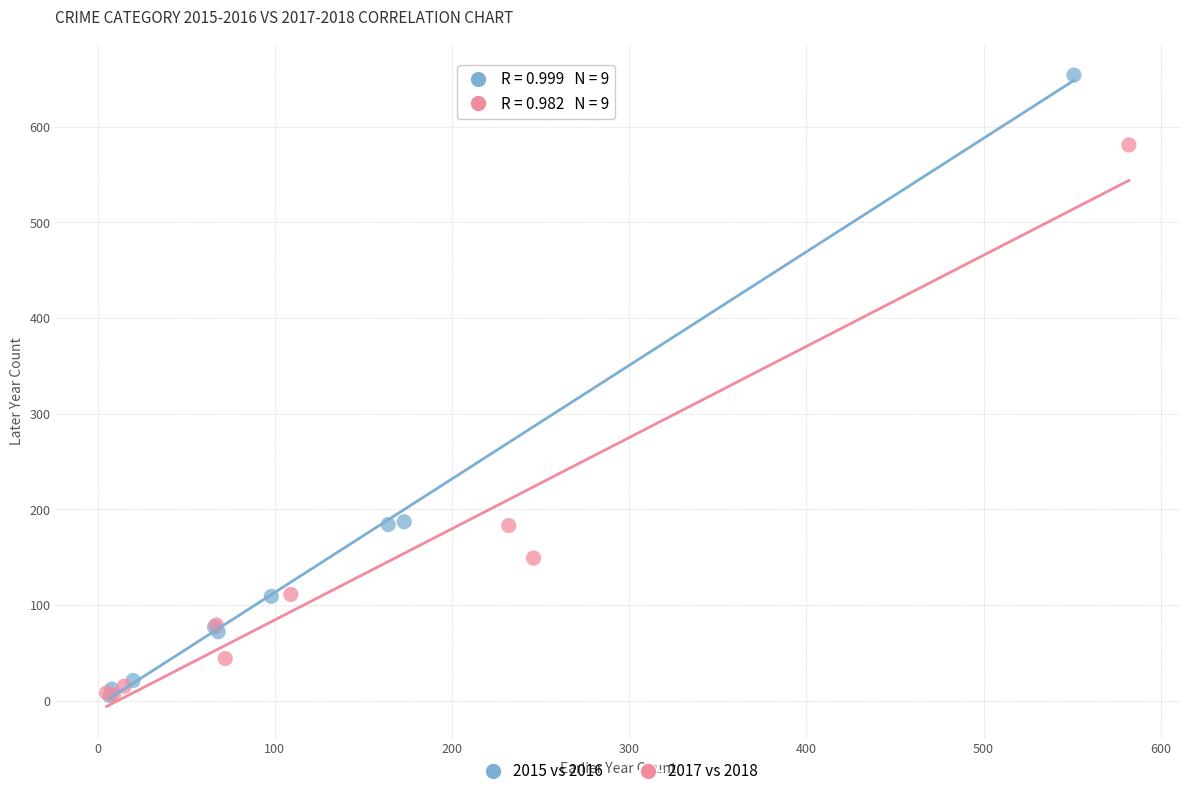

Which series reaches the maximum Y coordinate?

2015 vs 2016